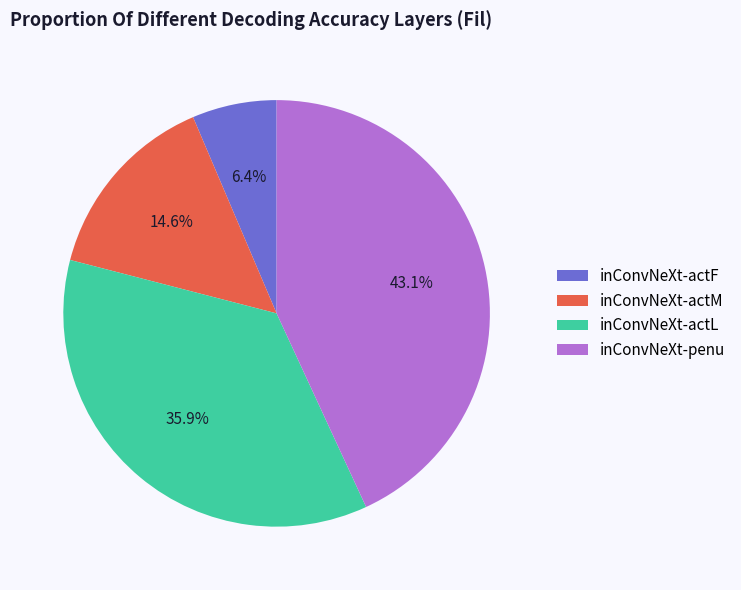

Rank the categories by value from highest to lowest.

inConvNeXt-penu, inConvNeXt-actL, inConvNeXt-actM, inConvNeXt-actF